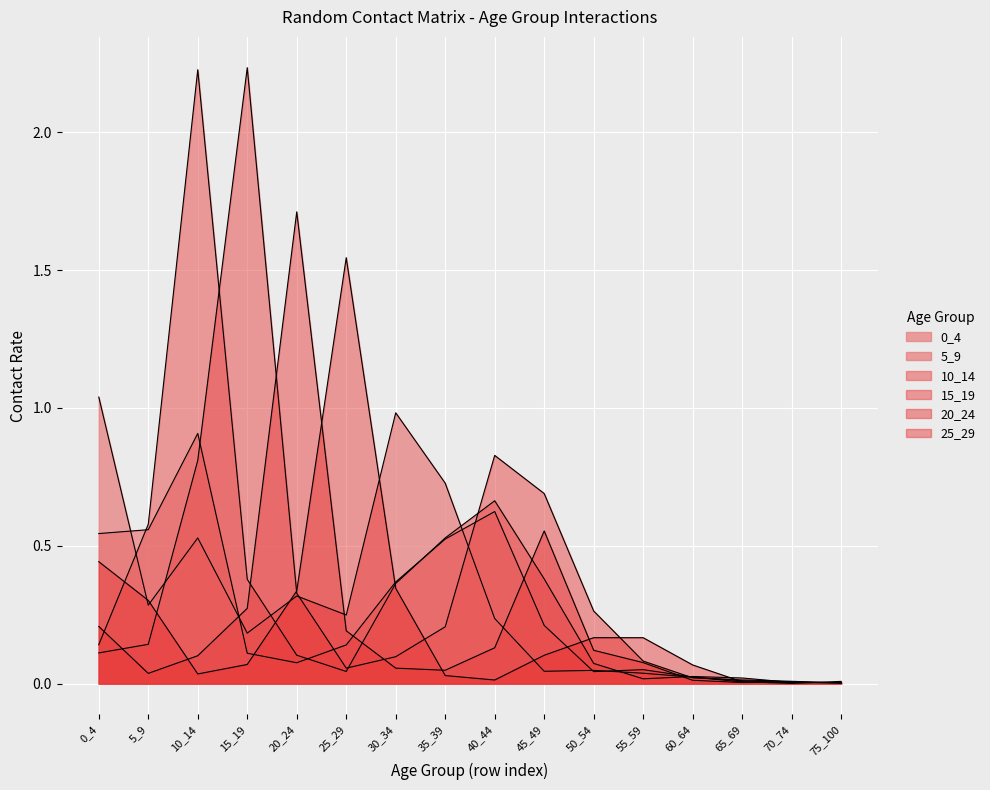

What is the difference between the maximum and minimum values in the 25_29 series?

1.5